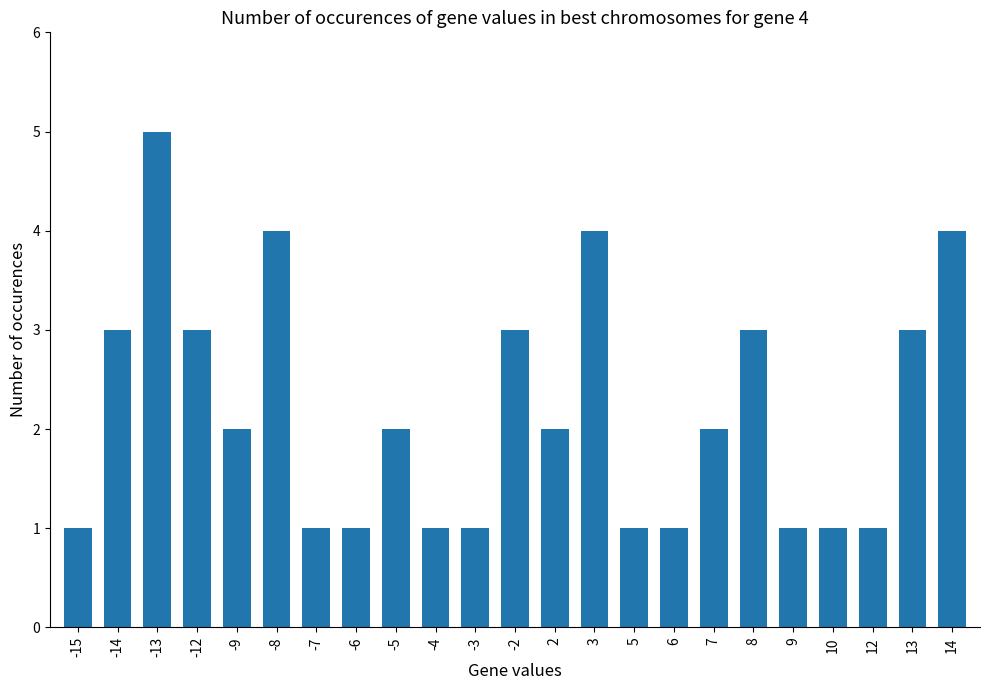

What is the minimum value shown in the chart?

1